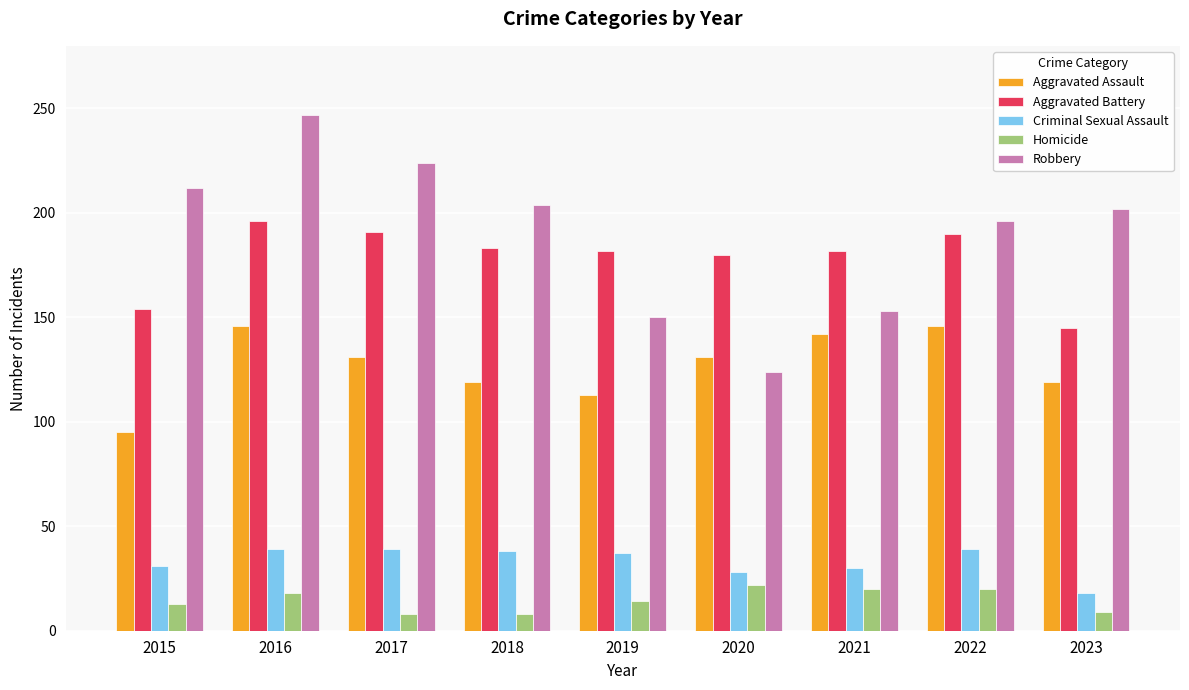

What is the approximate value of Criminal Sexual Assault at 2018?

38